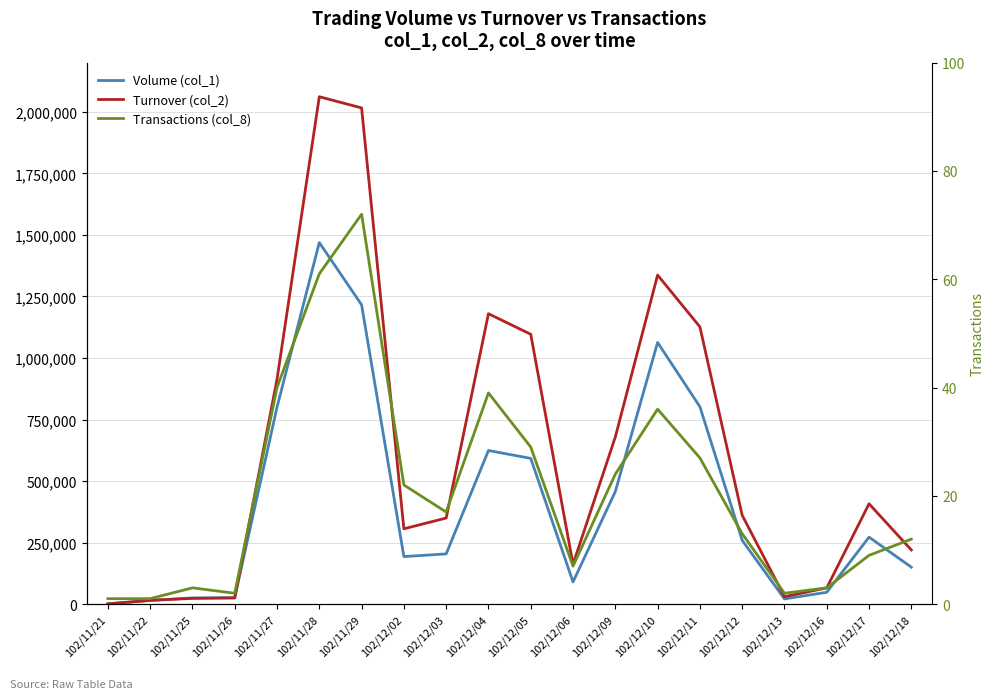

Which has a higher value, 102/12/09 or 102/11/28?

102/11/28